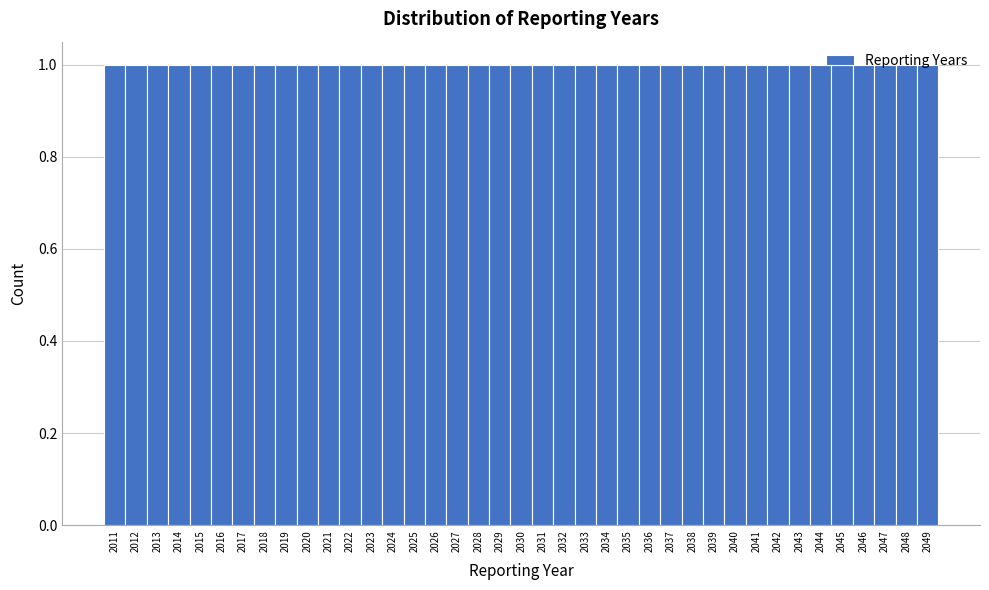

What is the height of the bar covering 2042.5 to 2043.5 on the x-axis? The values are not printed on the chart, so give them approximately, as read against the axis.

1